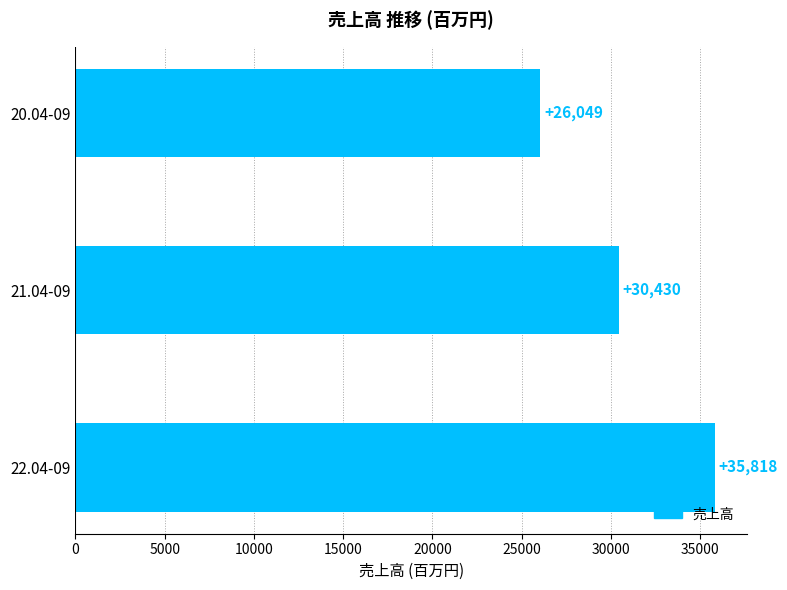

What is the difference between the second highest and minimum values?

4381